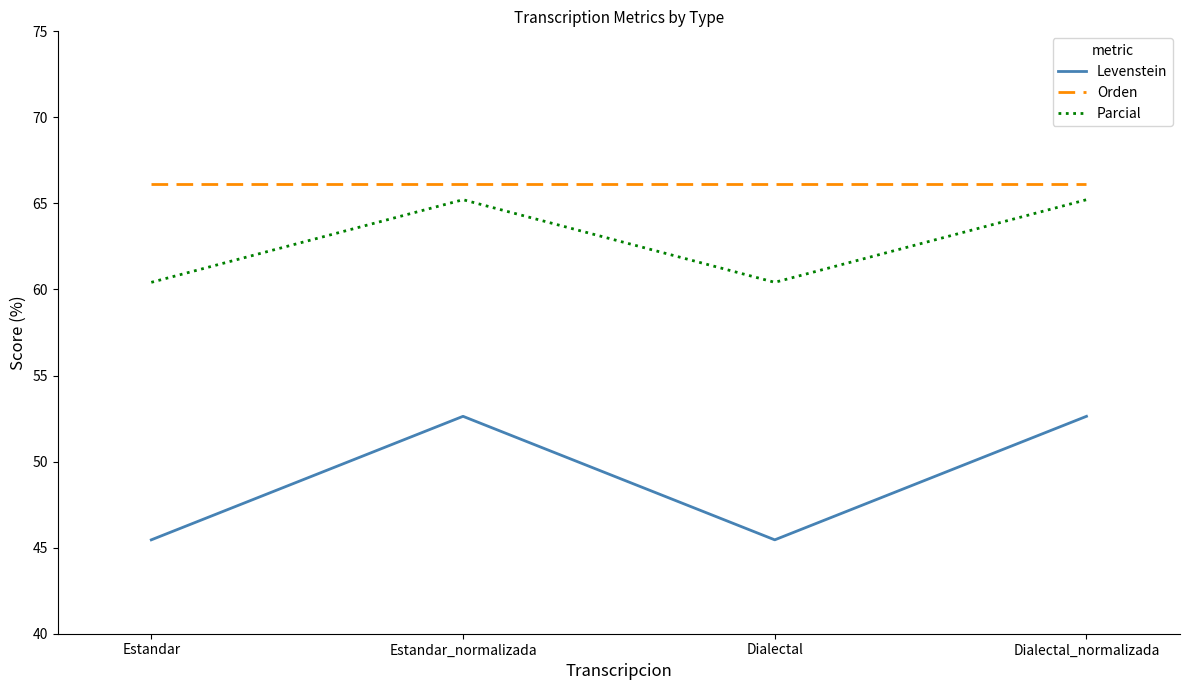

At Estandar, list the series in order from largest to smallest.

Orden, Parcial, Levenstein